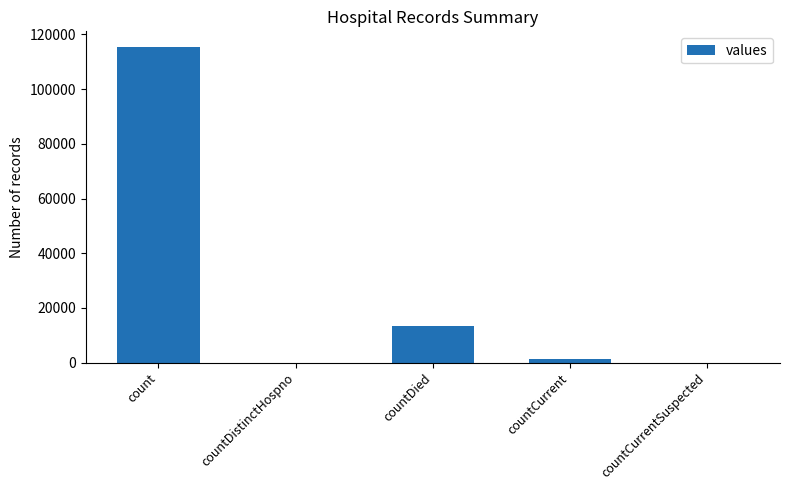

What is the sum of all values?

130105